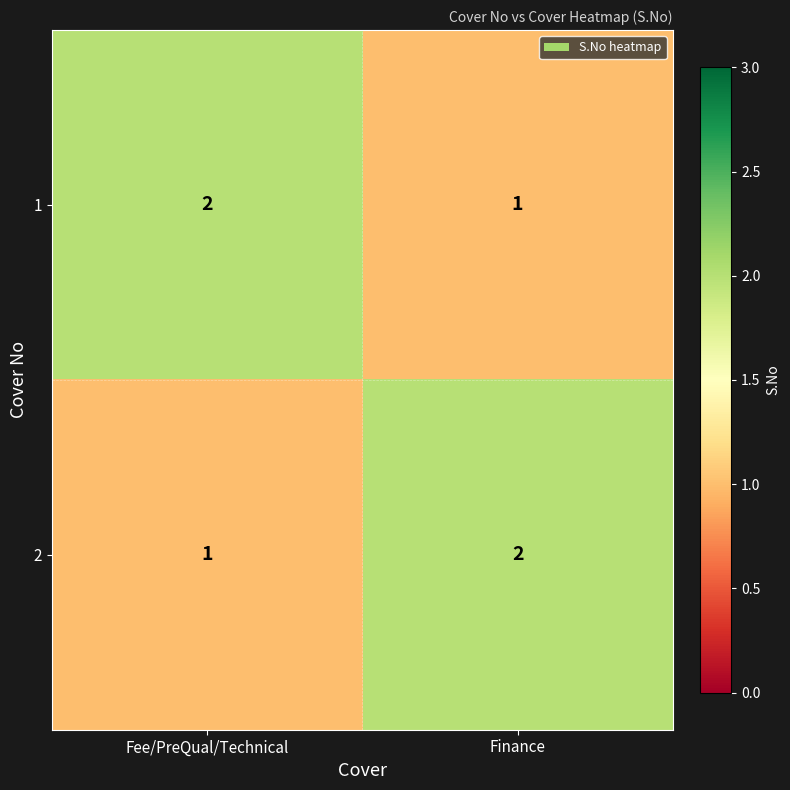

How many data points does each series have?

2